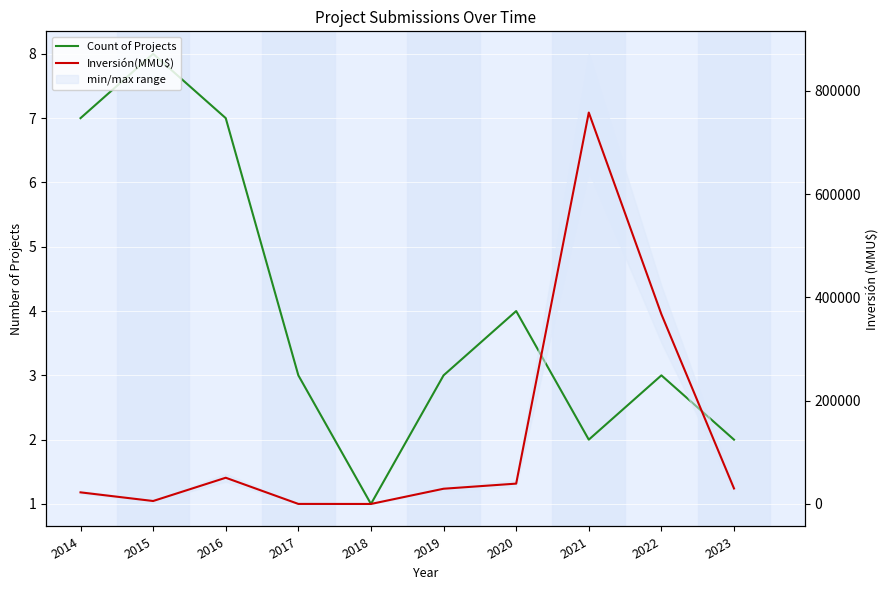

Rank the series at 2018 from lowest to highest value.

Count of Projects, Inversión(MMU$)